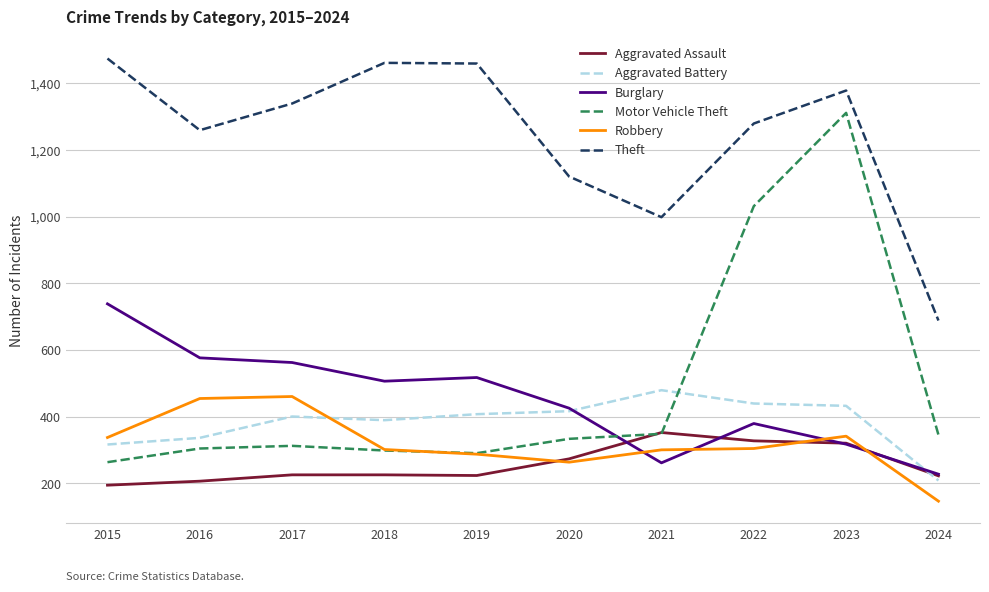

Which category has the lowest value in the Motor Vehicle Theft series?

2015